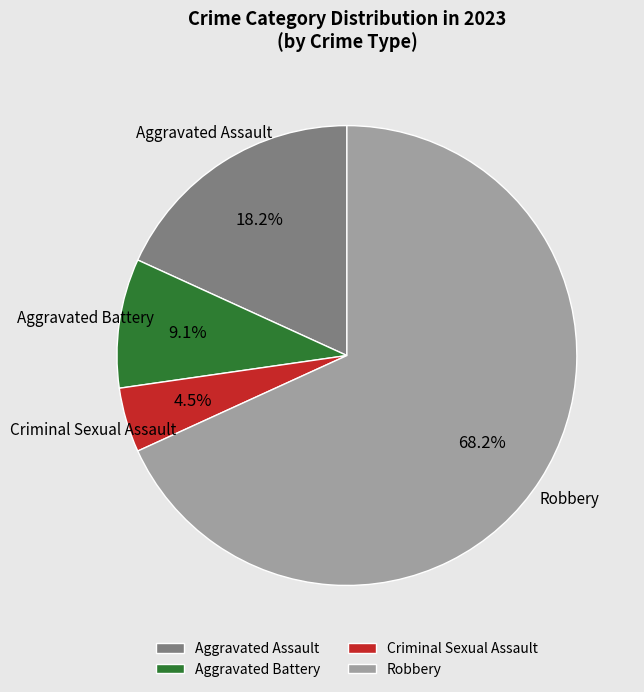

Is it true that Aggravated Battery is 9% of the pie?

True